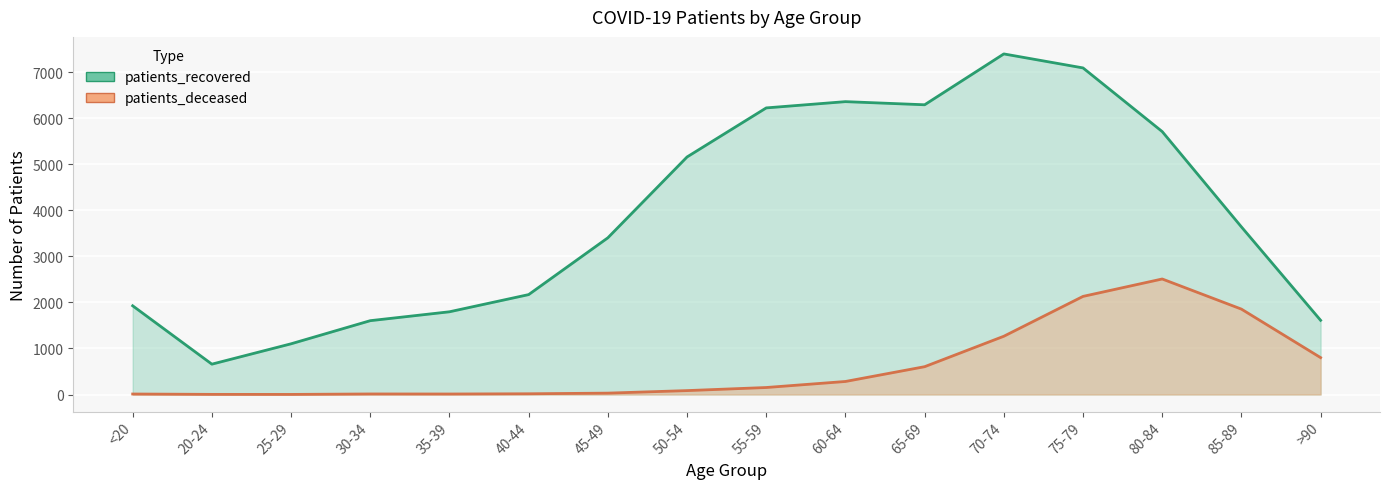

True or false: patients_deceased and patients_recovered intersect in this chart.

False